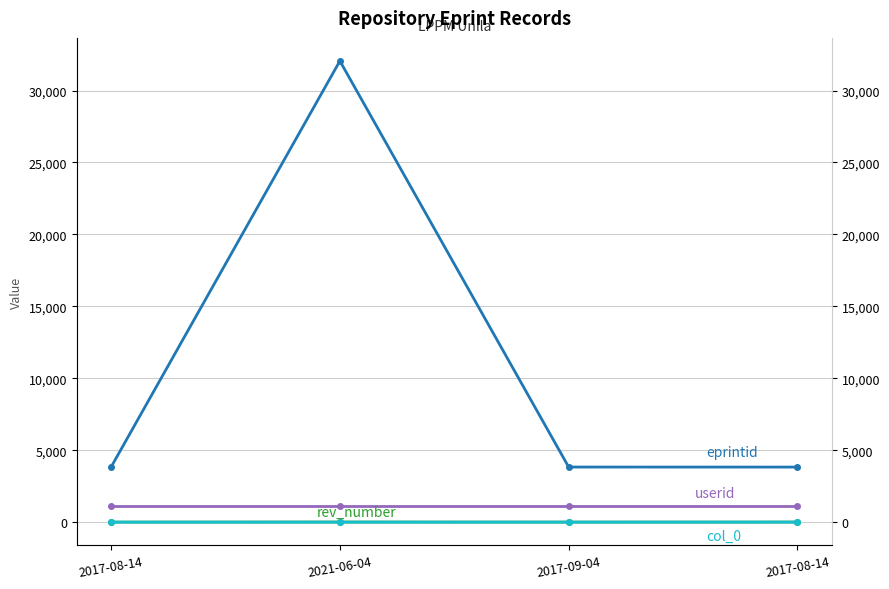

Rank the series by their maximum value, from highest to lowest.

eprintid, userid, rev_number, col_0